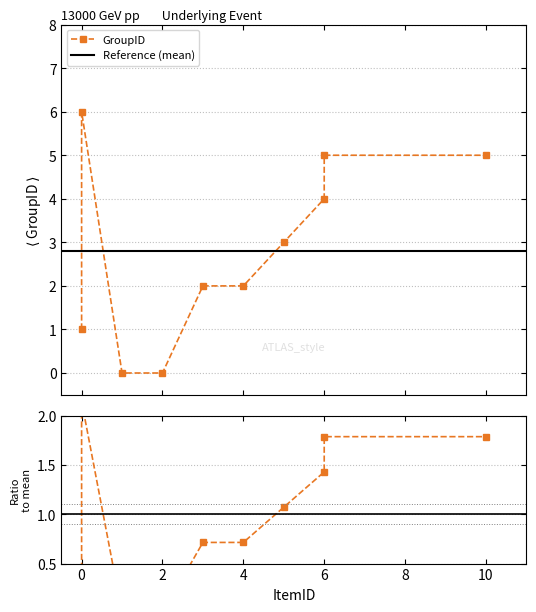

The value at 10 is 5. True or false?

True